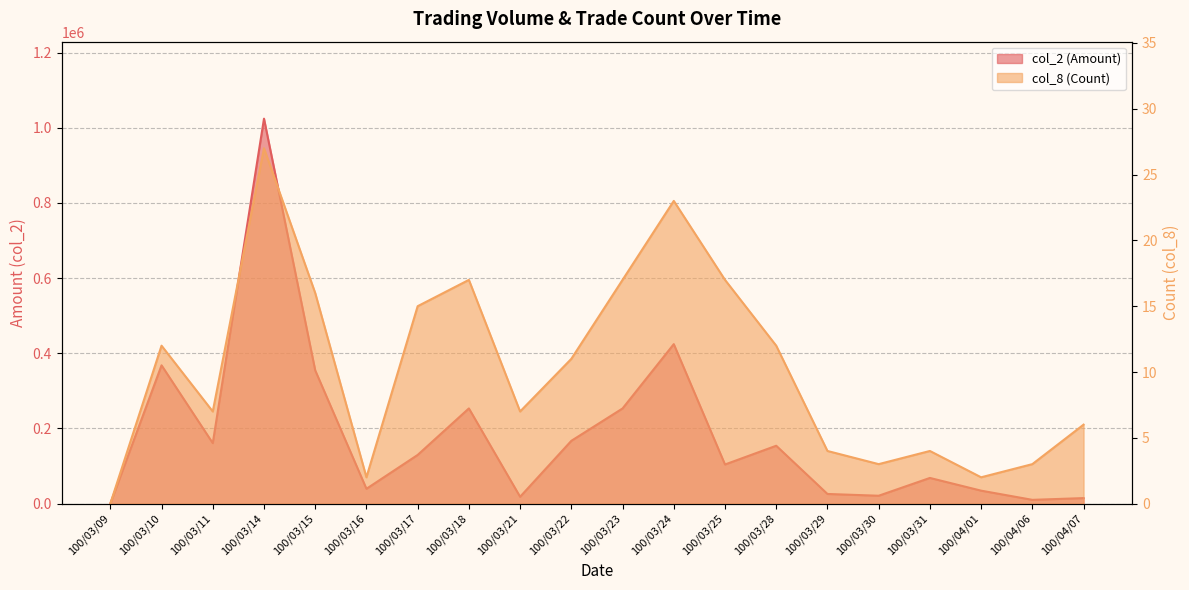

List the series in order of their peak value, highest first.

col_2 (Amount), col_8 (Count)